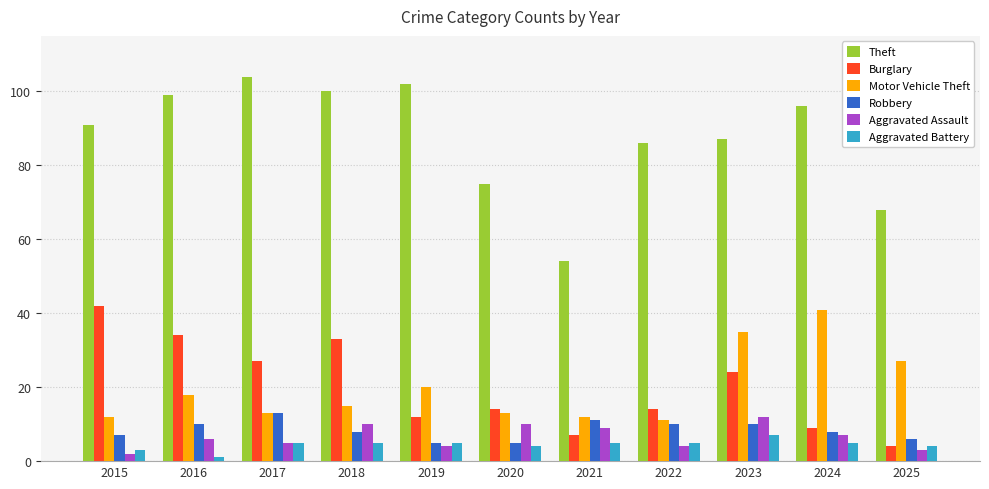

What is the total value across all series at 2022?

130